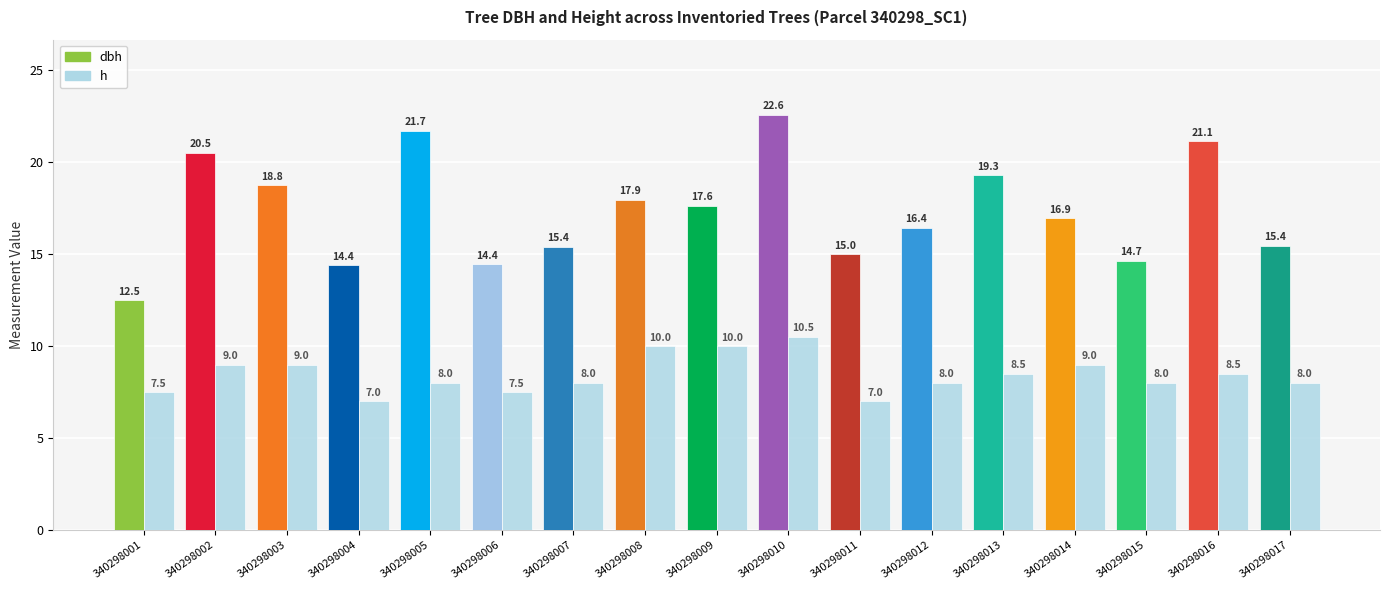

Between 340298010 and 340298017, which series saw the biggest shift?

dbh